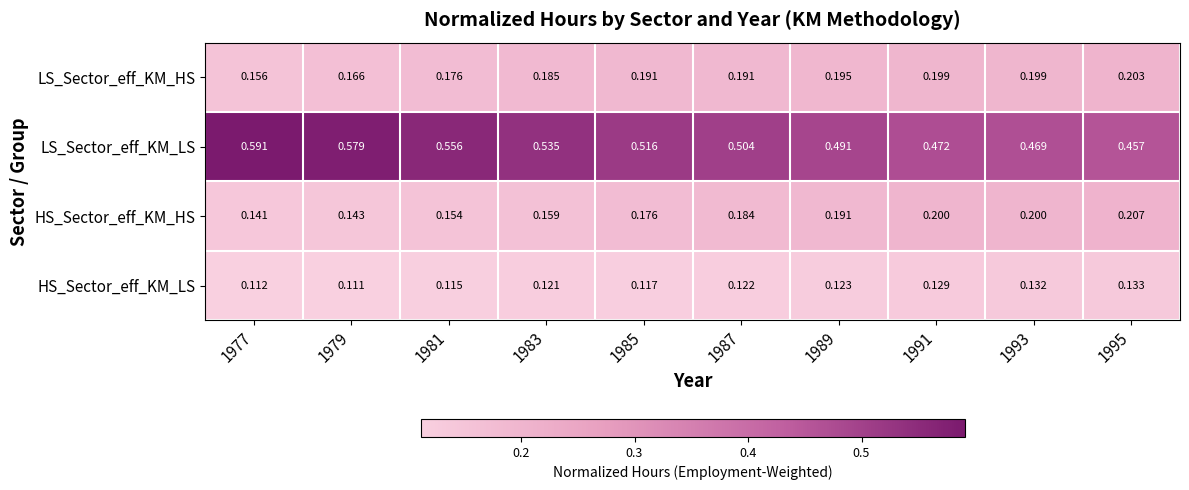

Which series has the largest range (max minus min)?

LS_Sector_eff_KM_LS